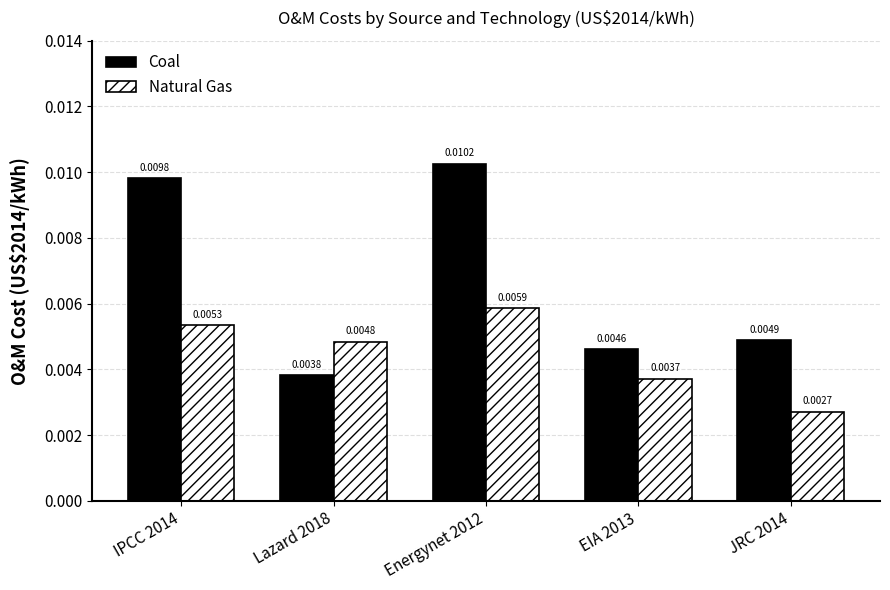

List the labels in order of Natural Gas value, smallest first.

JRC 2014, EIA 2013, Lazard 2018, IPCC 2014, Energynet 2012